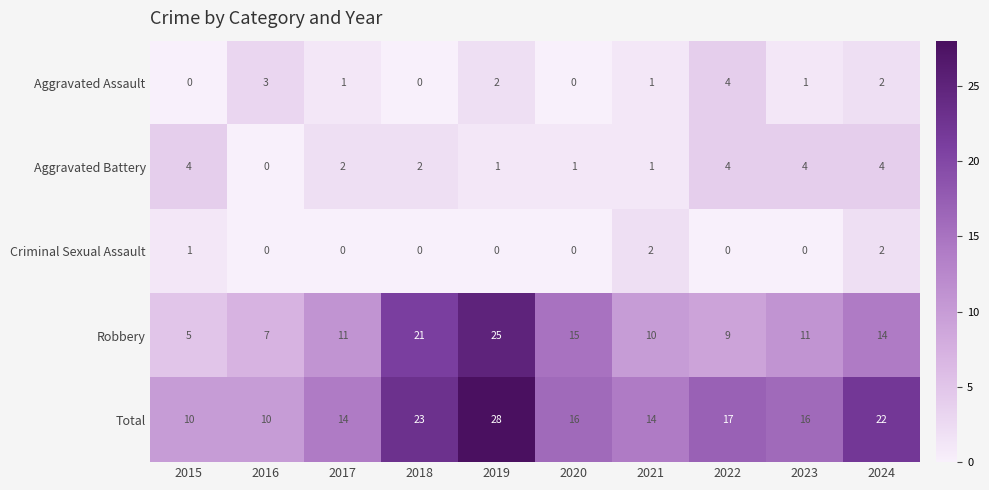

Rank the series at 2023 from highest to lowest value.

Total, Robbery, Aggravated Battery, Aggravated Assault, Criminal Sexual Assault